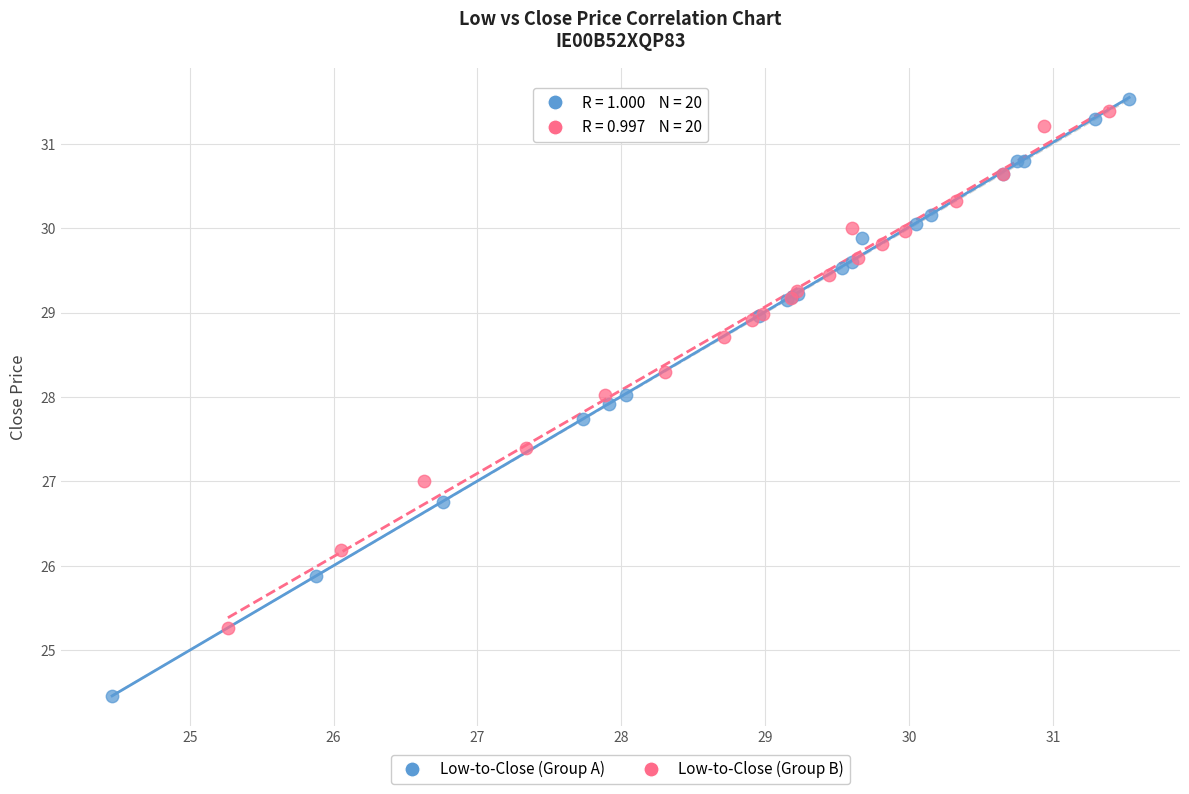

Which series has the widest spread of Y values?

Low-to-Close (Group A)